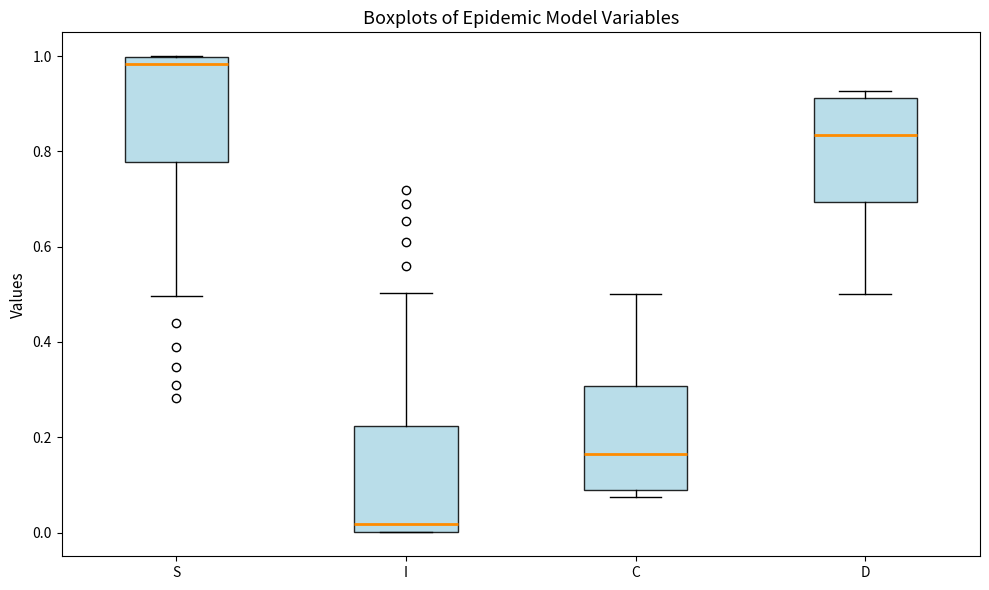

Where does the upper whisker of the box for I end on the y-axis? The values are not printed on the chart, so give them approximately, as read against the axis.

0.50